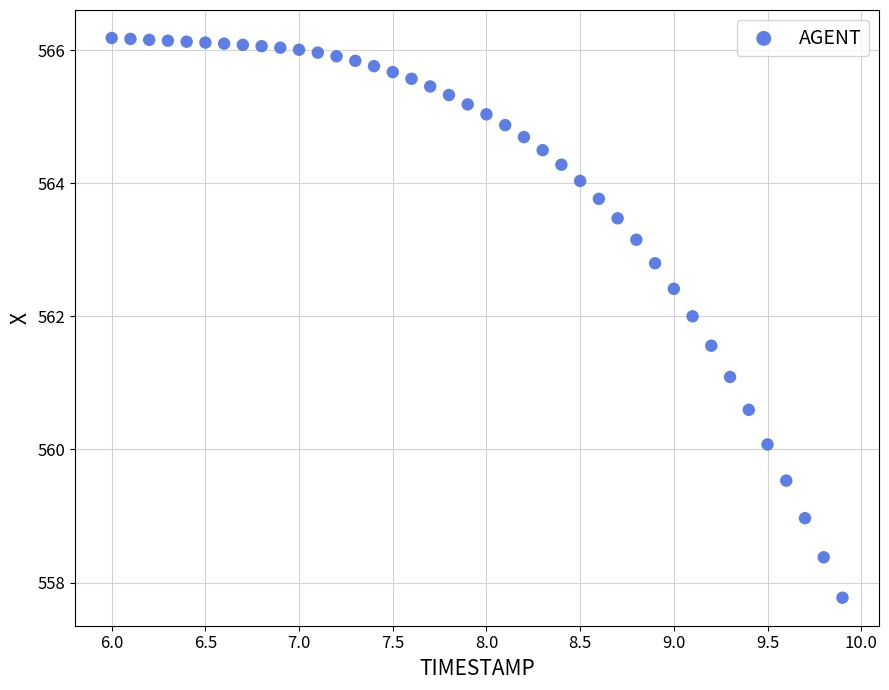

What is the range of Y values (max minus min)?

8.4